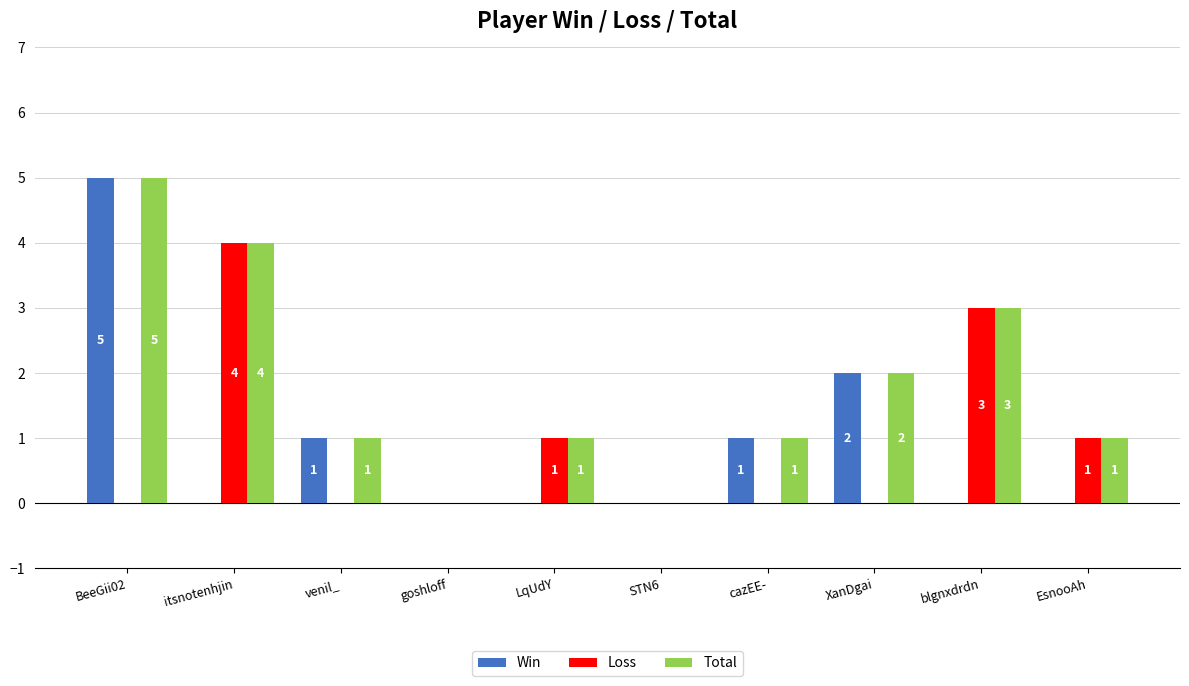

How many Win values are between 0 and 1?

8